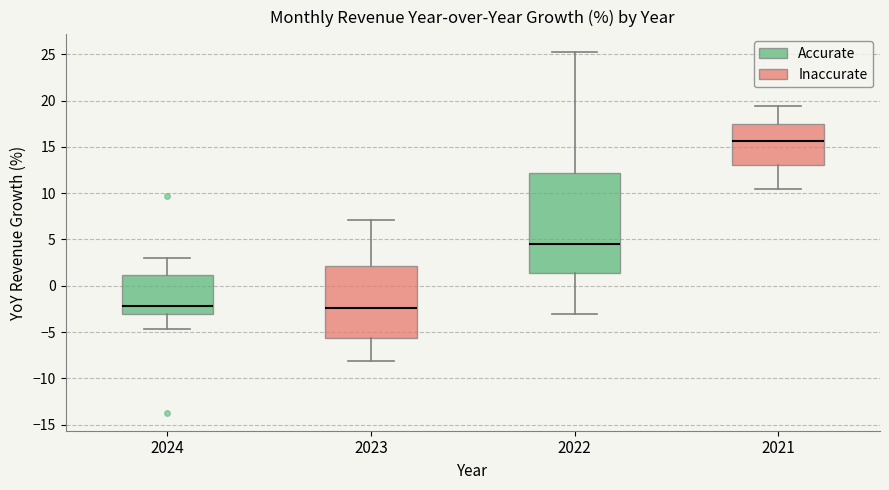

Which box's median line is the highest?

2021